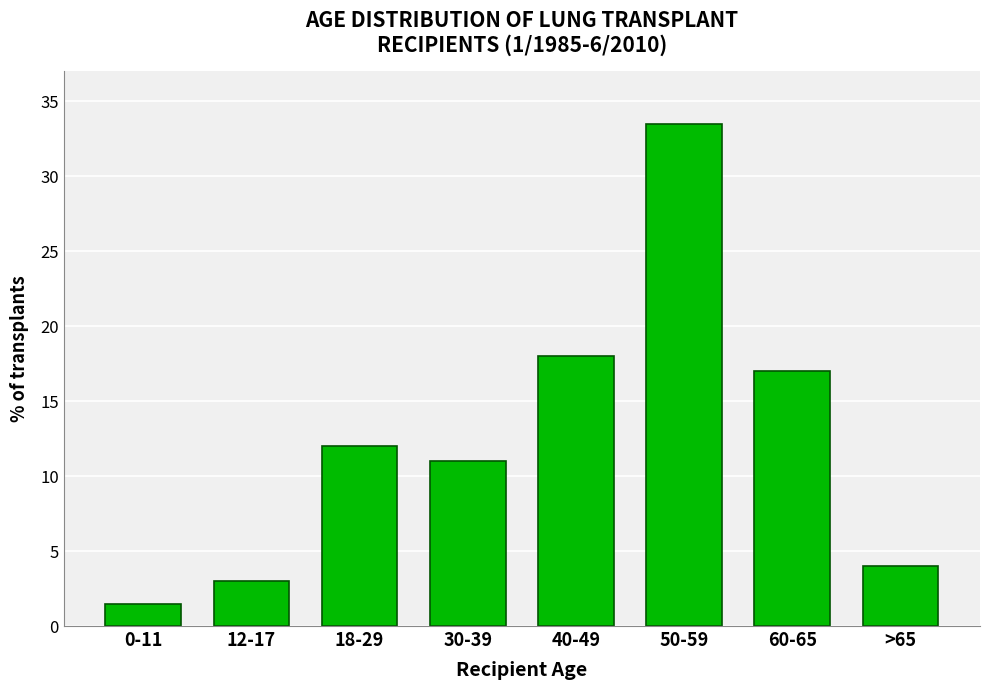

Reading right to left, transcribe all the data shown in this chart.

>65=4.0	60-65=17.0	50-59=33.5	40-49=18.0	30-39=11.0	18-29=12.0	12-17=3.0	0-11=1.5